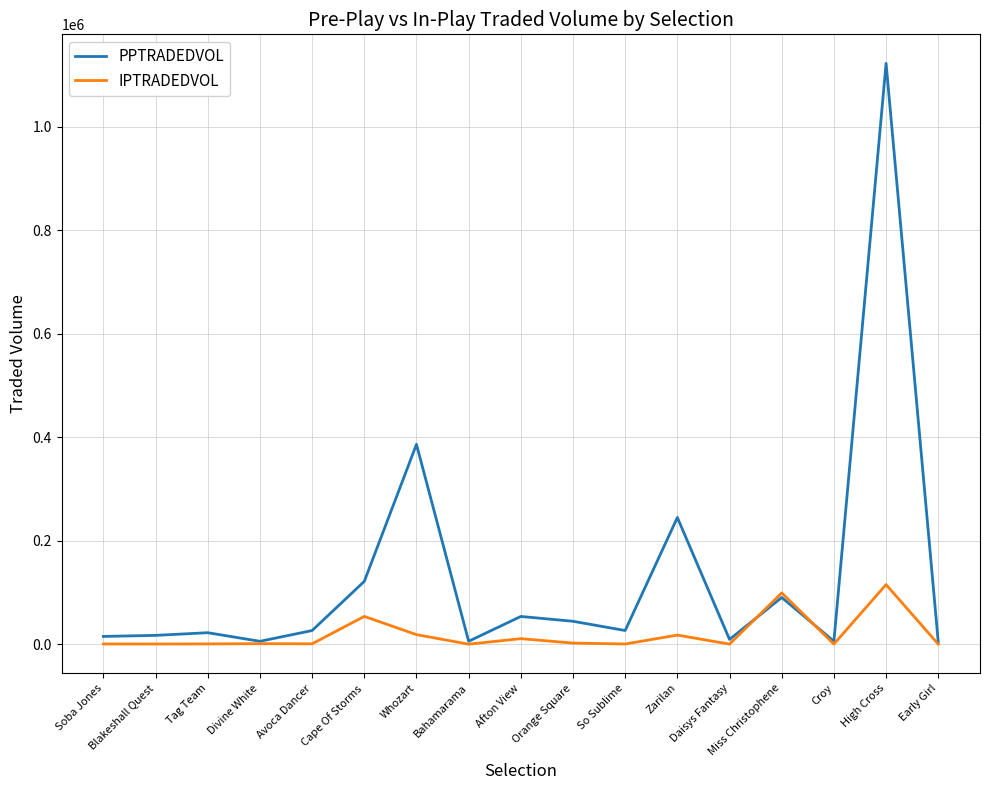

How many values in the IPTRADEDVOL series are below 742?

8